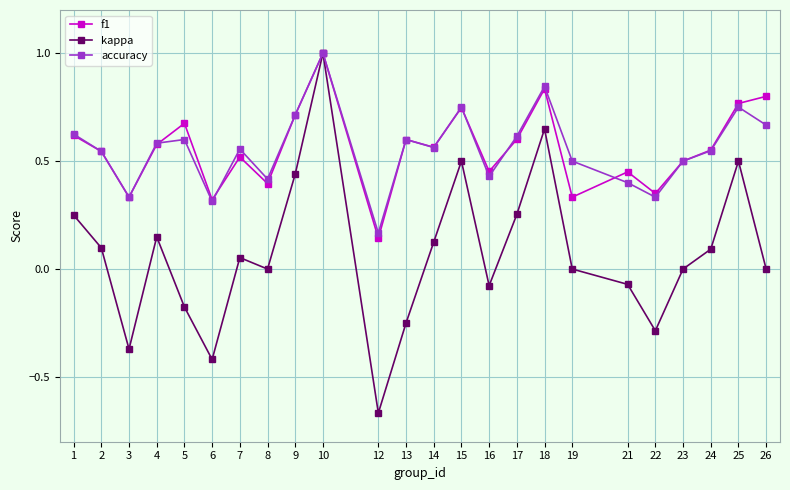

How many series are shown in this chart?

3